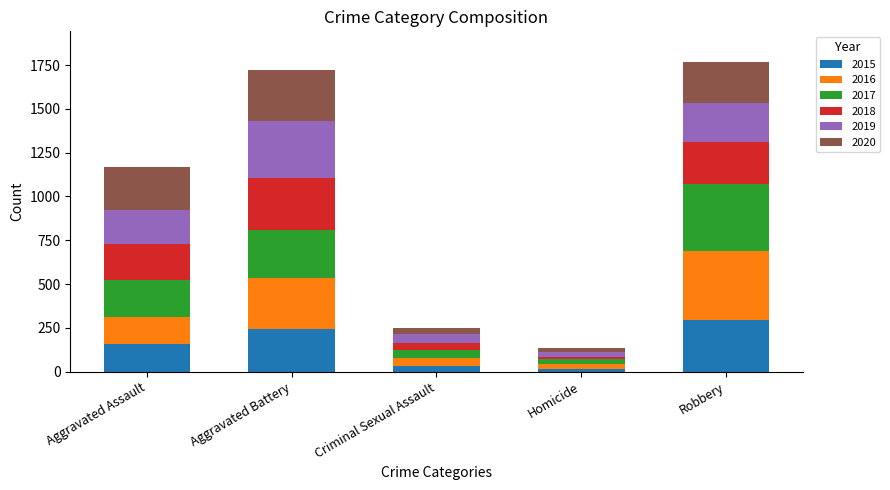

What is the total value across all series at Aggravated Assault?

1166